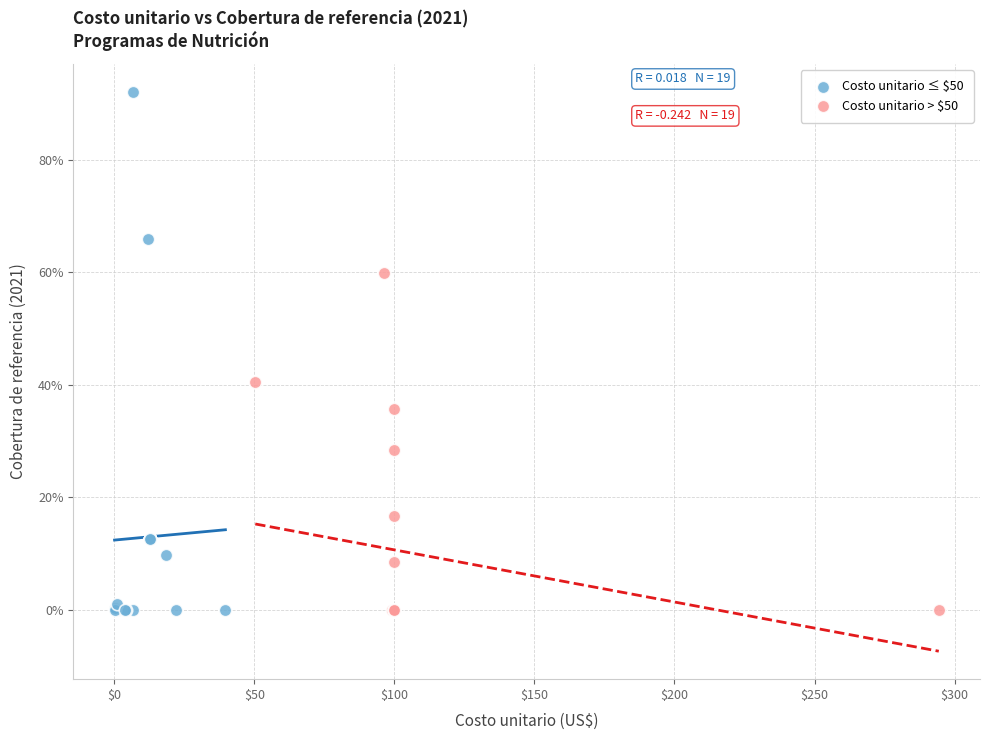

Which series has the largest Y range (max minus min)?

Costo unitario ≤ $50